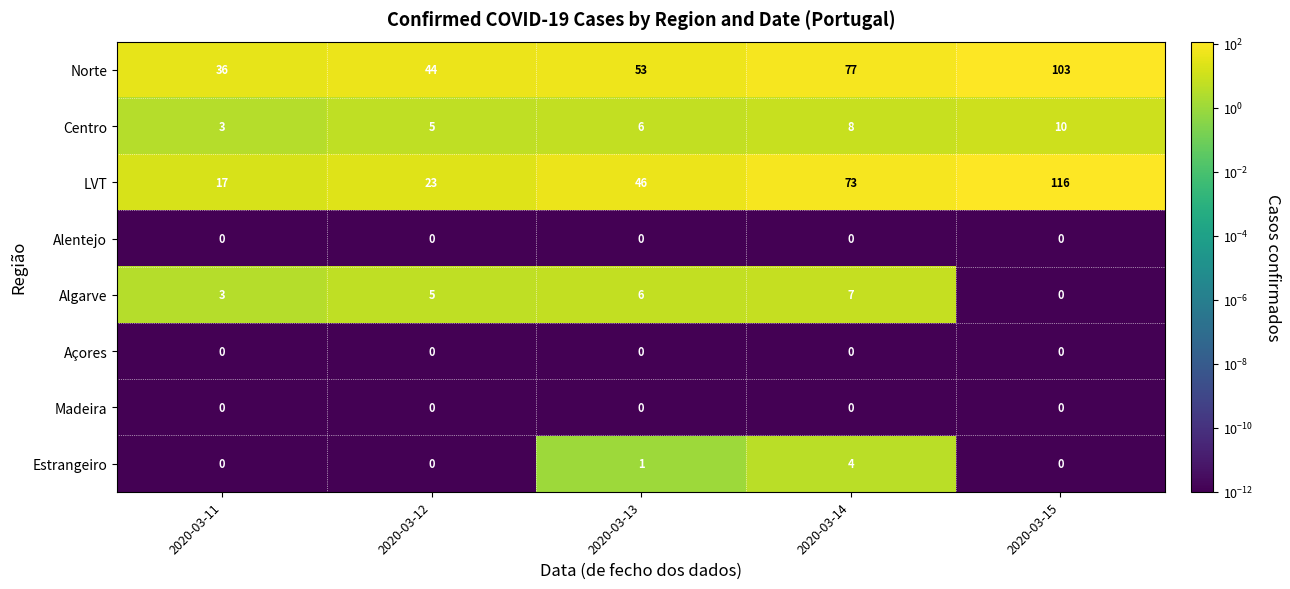

Count the Centro values in the range 5 to 8.

3